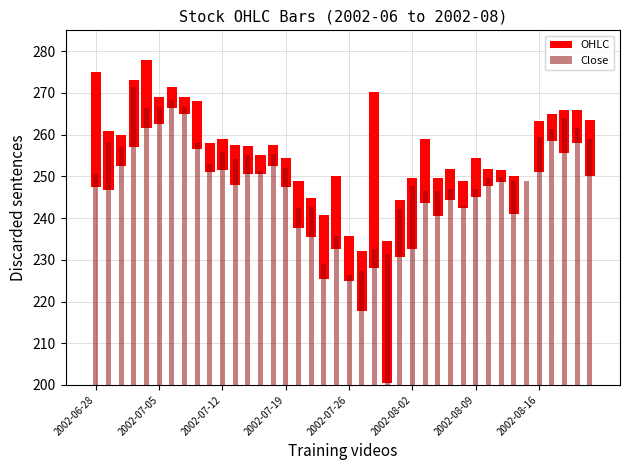

What is the difference between the second highest and minimum values?

42.1